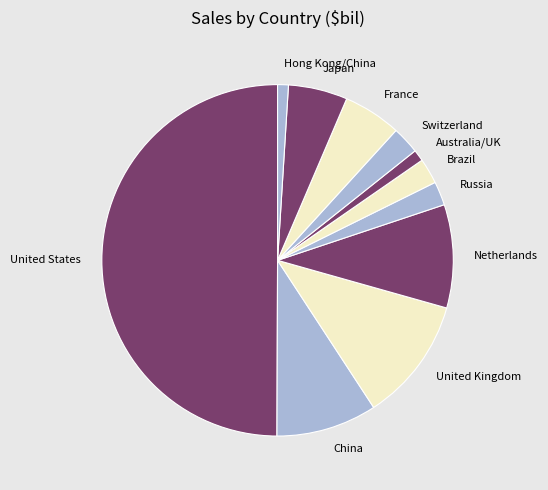

How many segments does this pie chart have?

11